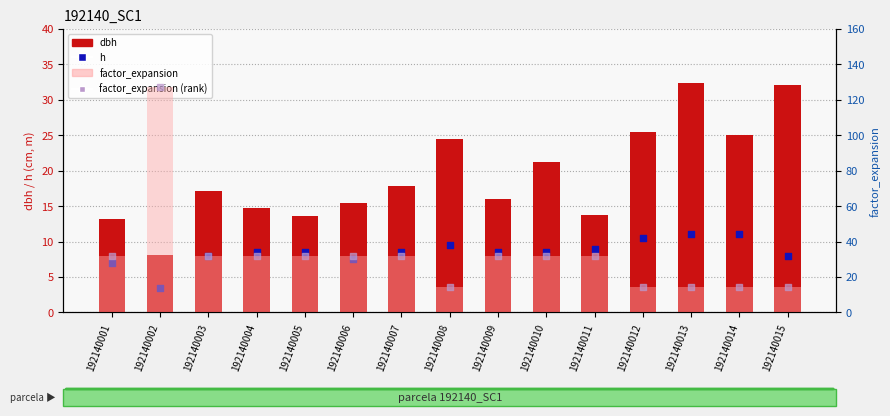

What is the total value across all series at 192140002?

266.3